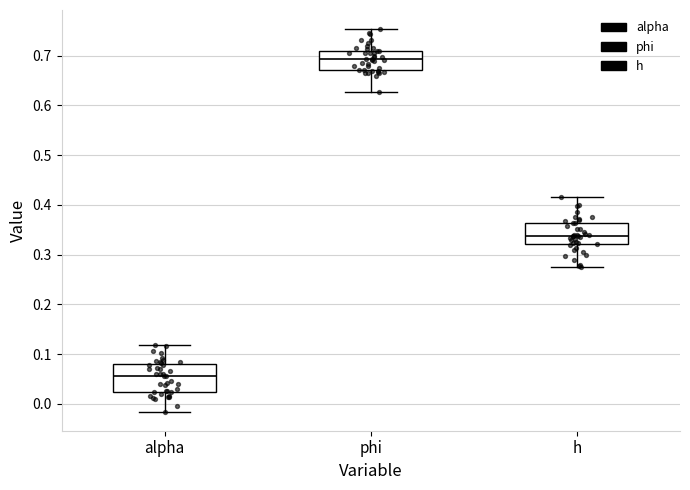

Comparing the boxes themselves (not the whiskers), which one is the tallest?

alpha